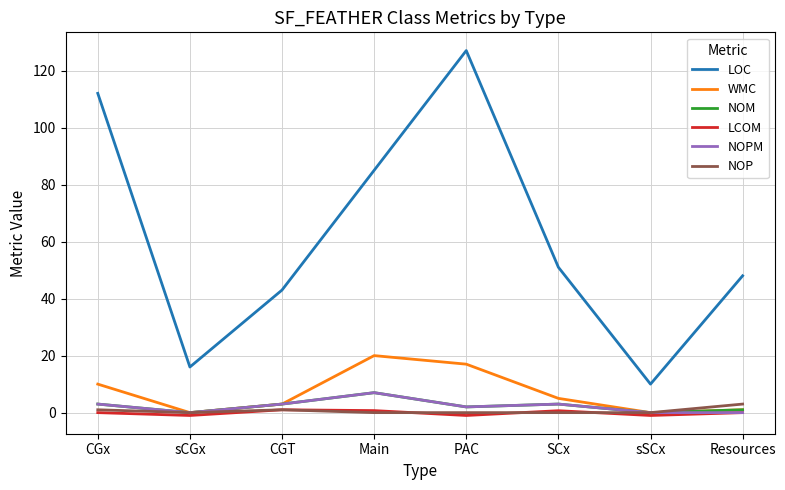

What is the smallest value displayed?

-1.0